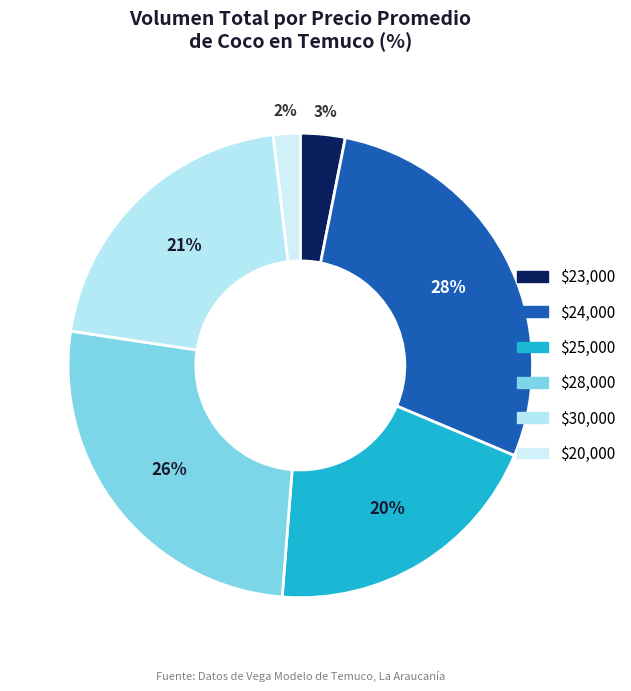

Count the number of slices in the pie.

6